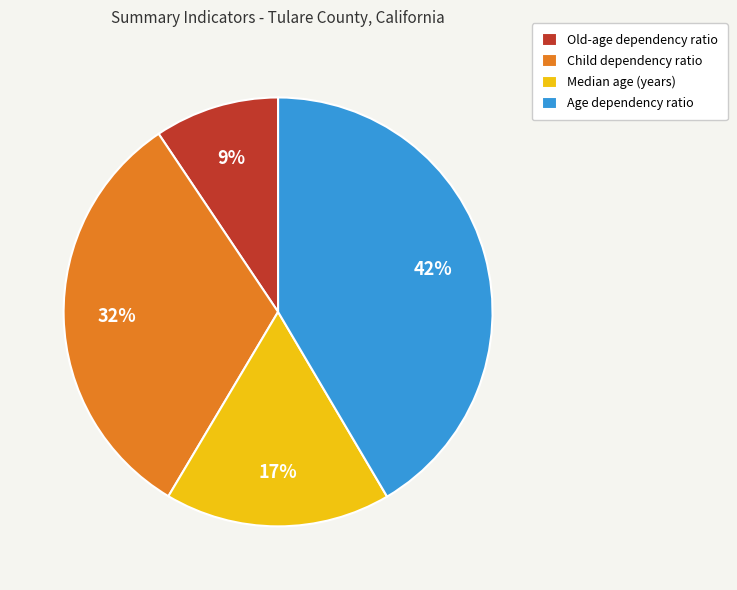

What is the largest slice in the pie chart?

Age dependency ratio